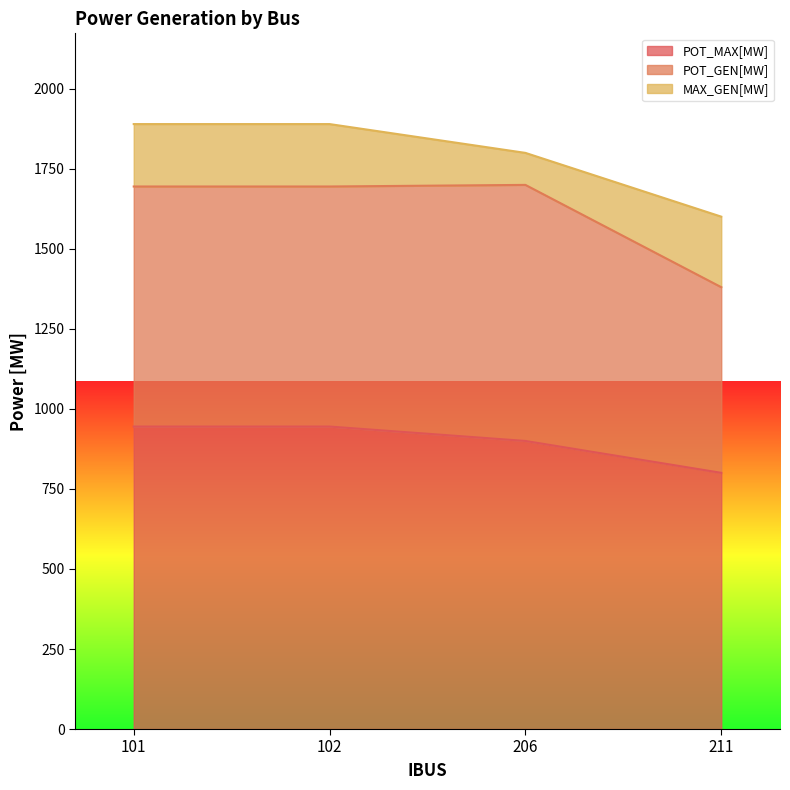

The MAX_GEN[MW] series shows 278.6 at 102. True or false?

False